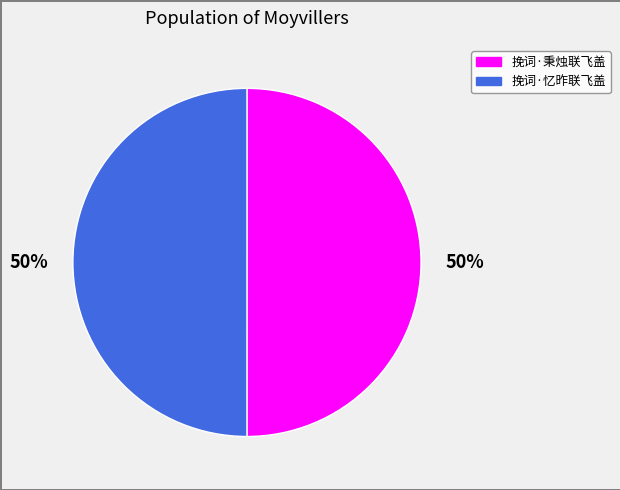

How many segments does this pie chart have?

2